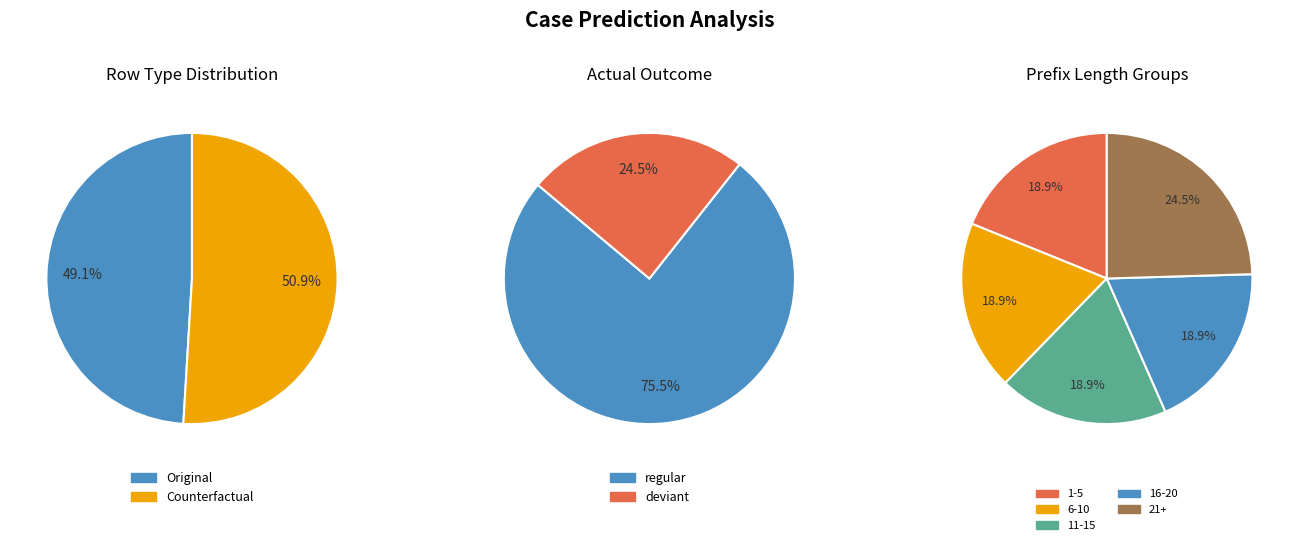

How many slices are in this pie chart?

2